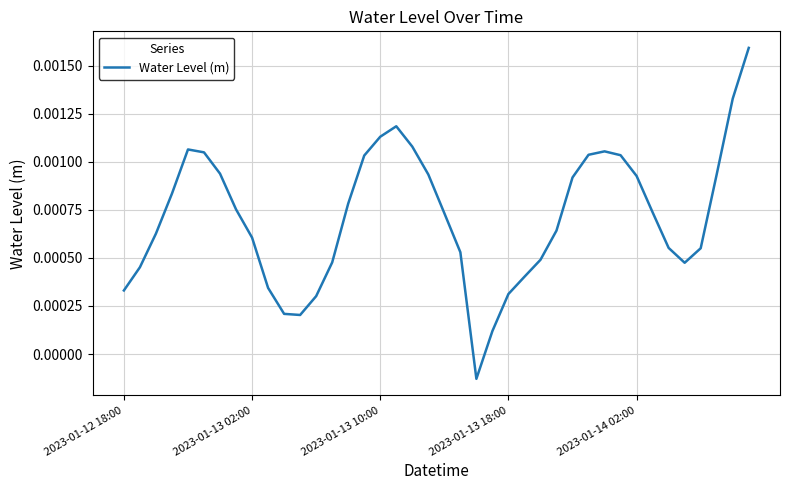

Where does the data first go above 0?

2023-01-12 18:00